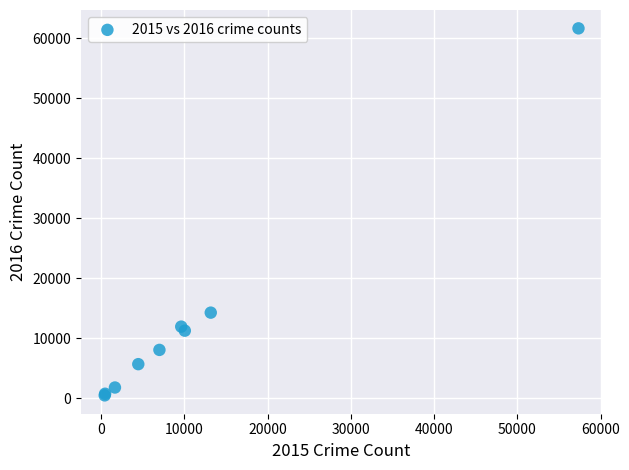

What Y value in the scatter plot is closest to 31067?

14289